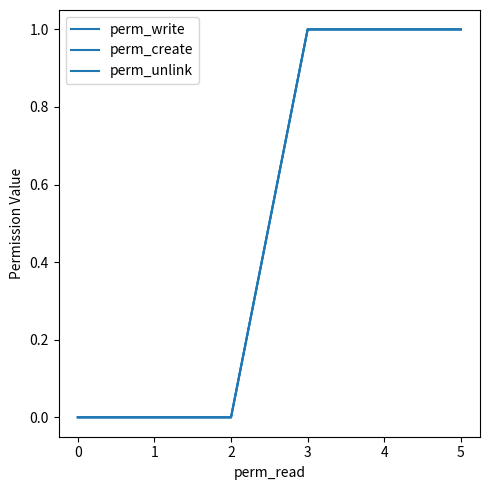

Does the chart display data point markers on the line(s)?

No